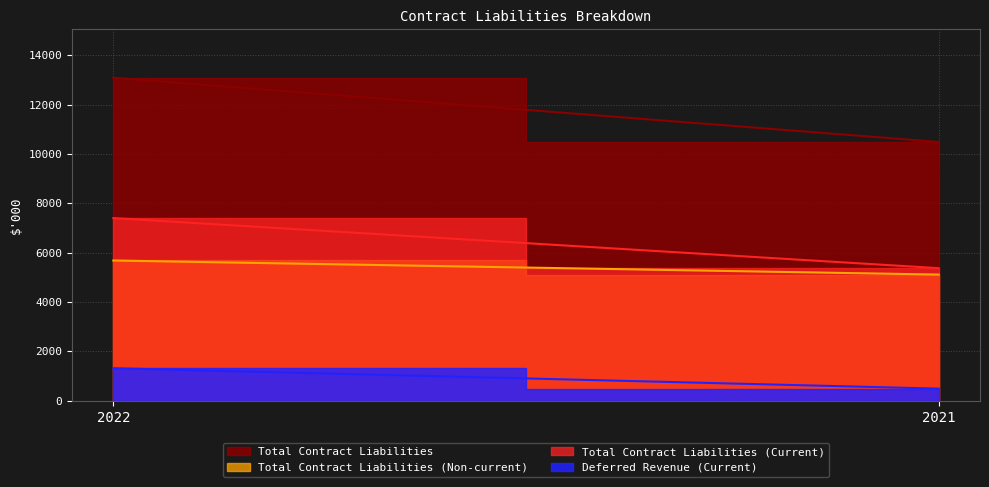

At how many categories does at least one series exceed 4741?

2